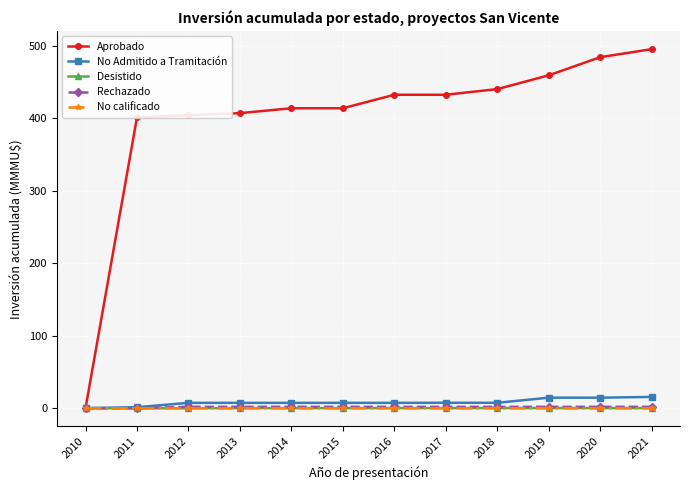

Is it true that Aprobado equals 459.3 at 2019?

True